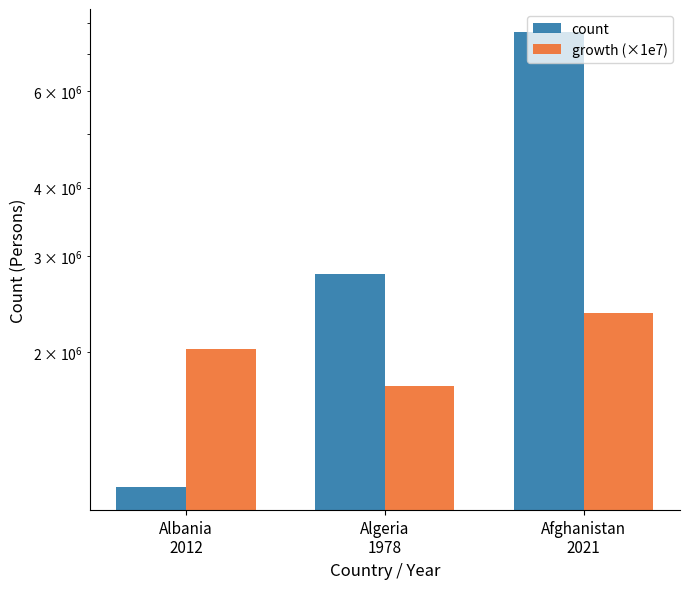

What position from the left is Albania
2012?

1